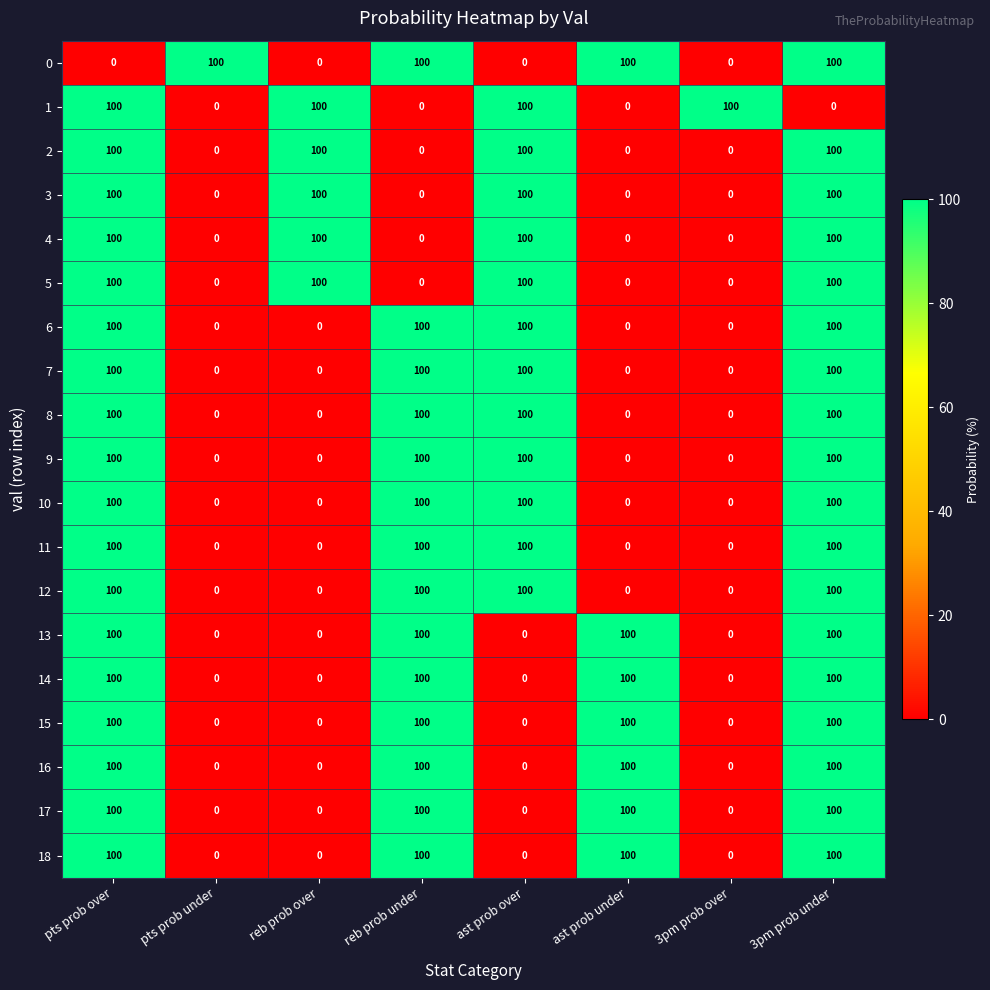

How many 0 values are between 0 and 100?

8